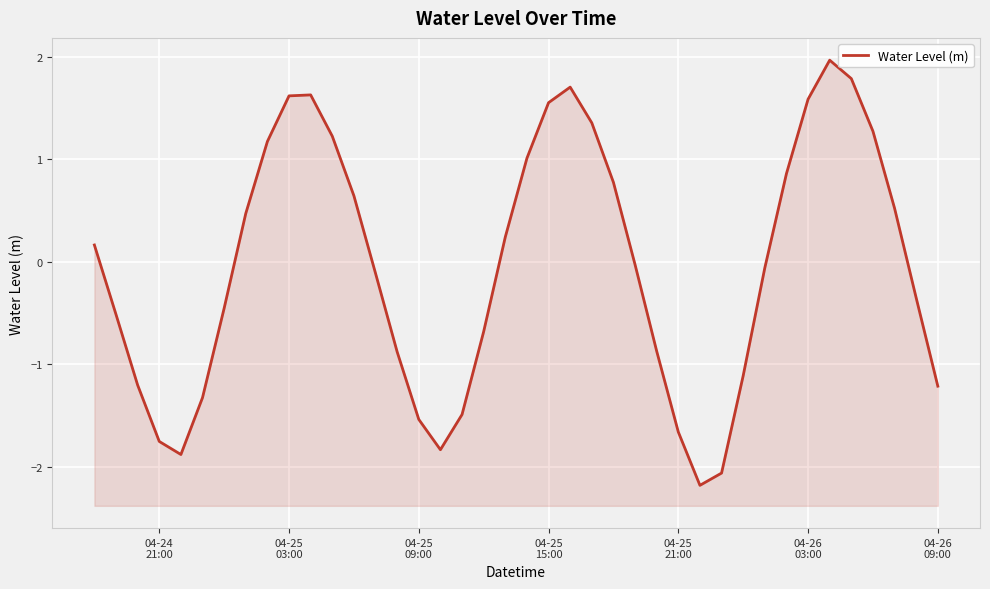

What is the difference between the maximum and minimum values?

4.1